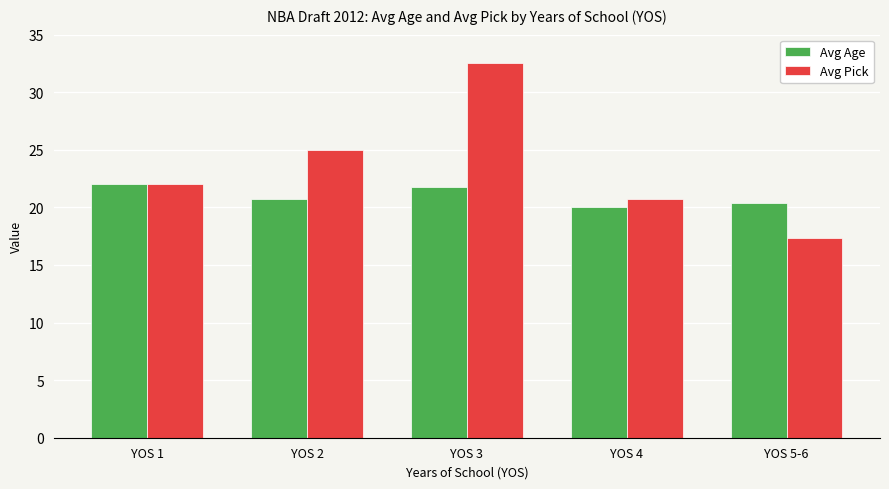

What is the smallest value displayed?

17.3